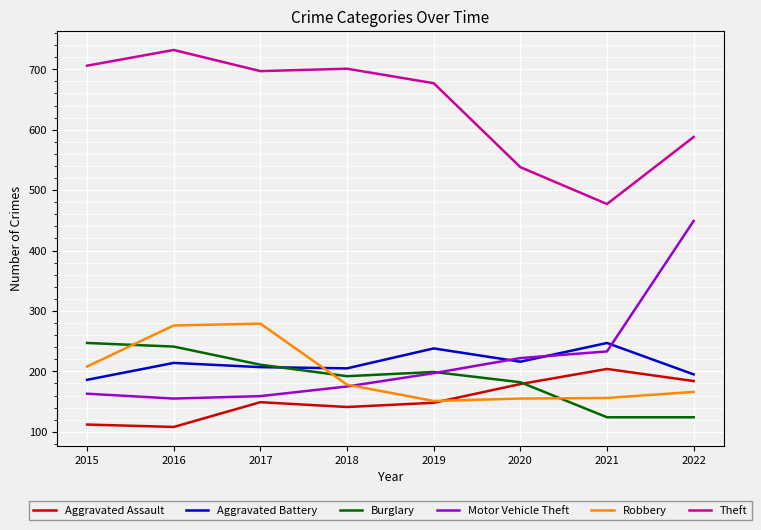

Between 2017 and 2022, which series saw the biggest shift?

Motor Vehicle Theft